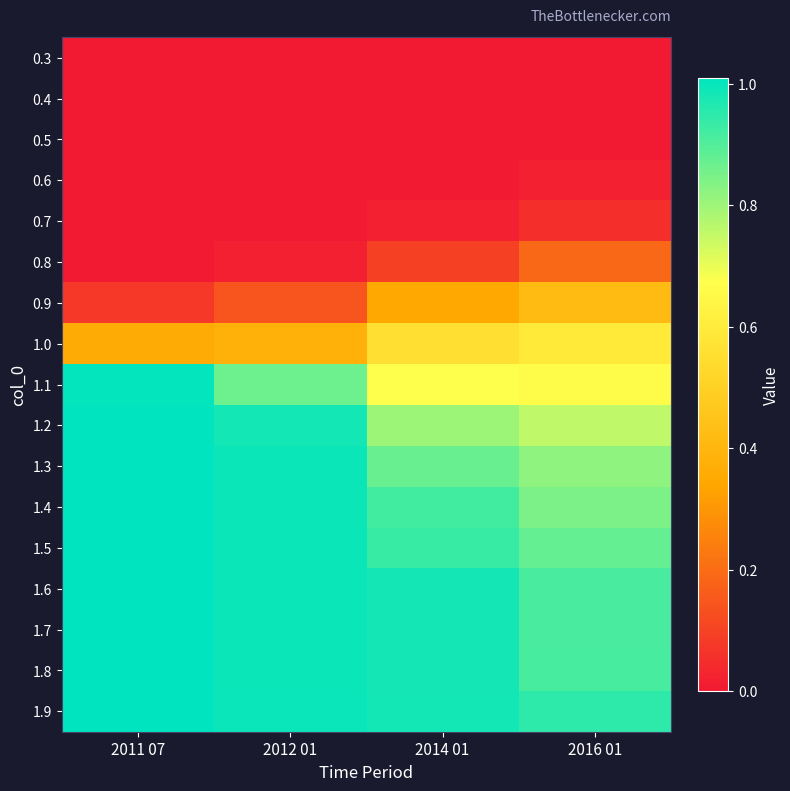

Which has a higher value, 2012 01 or 2016 01?

2012 01